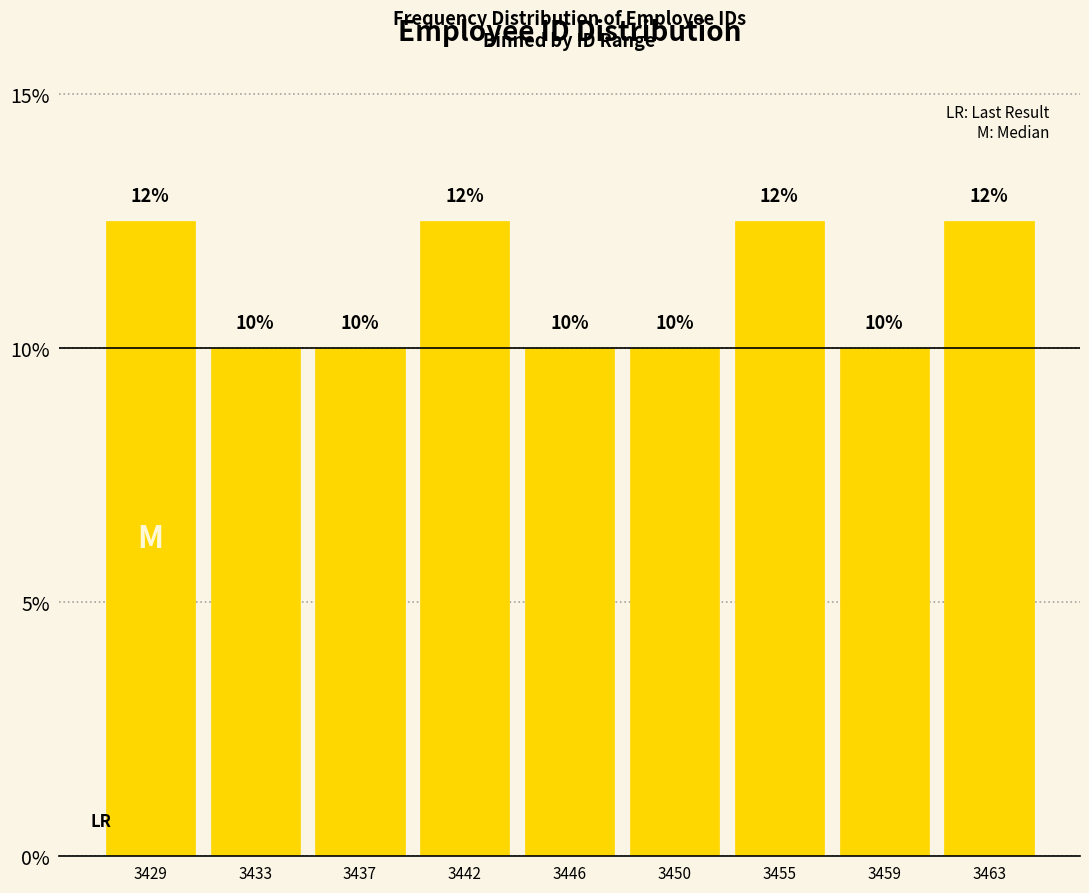

What value does the data have at 3433?

10.0